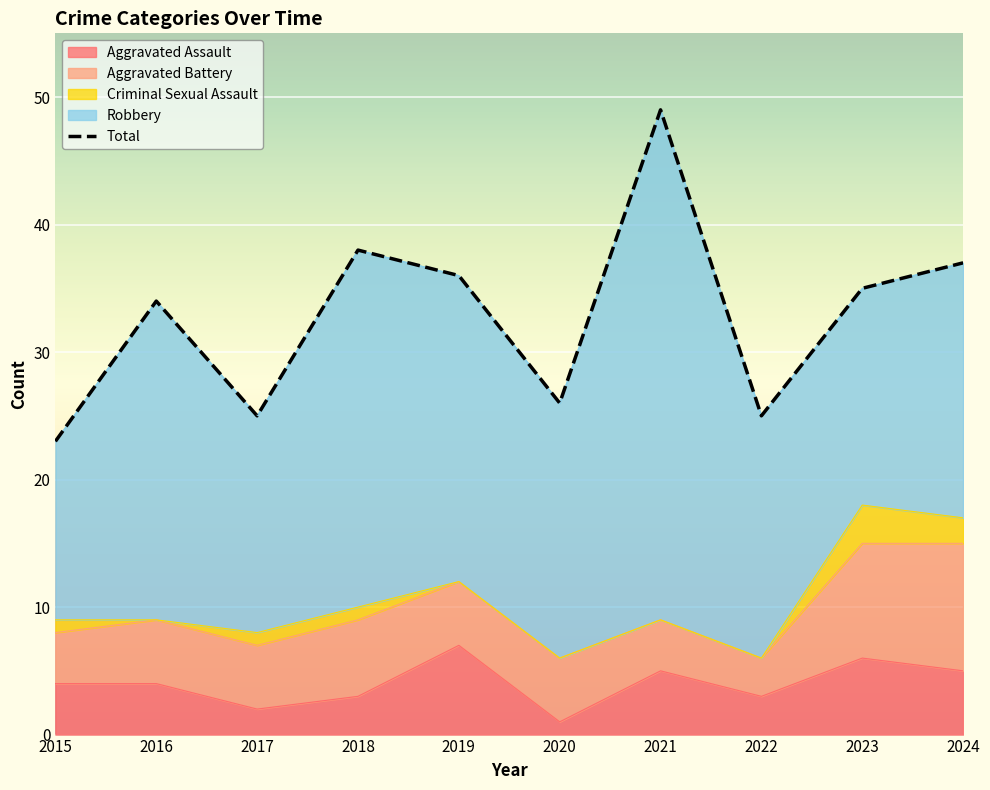

Between 2015 and 2017, which is larger?

2017